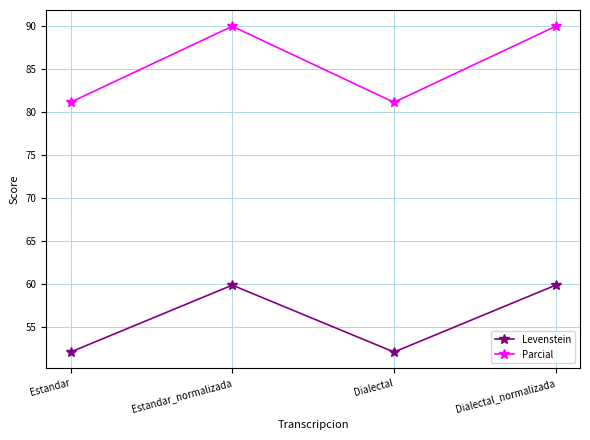

Reading left to right, extract all data points from this chart.

Levenstein: Estandar=52.0	Estandar_normalizada=59.8	Dialectal=52.0	Dialectal_normalizada=59.8
Parcial: Estandar=81.1	Estandar_normalizada=90.0	Dialectal=81.1	Dialectal_normalizada=90.0